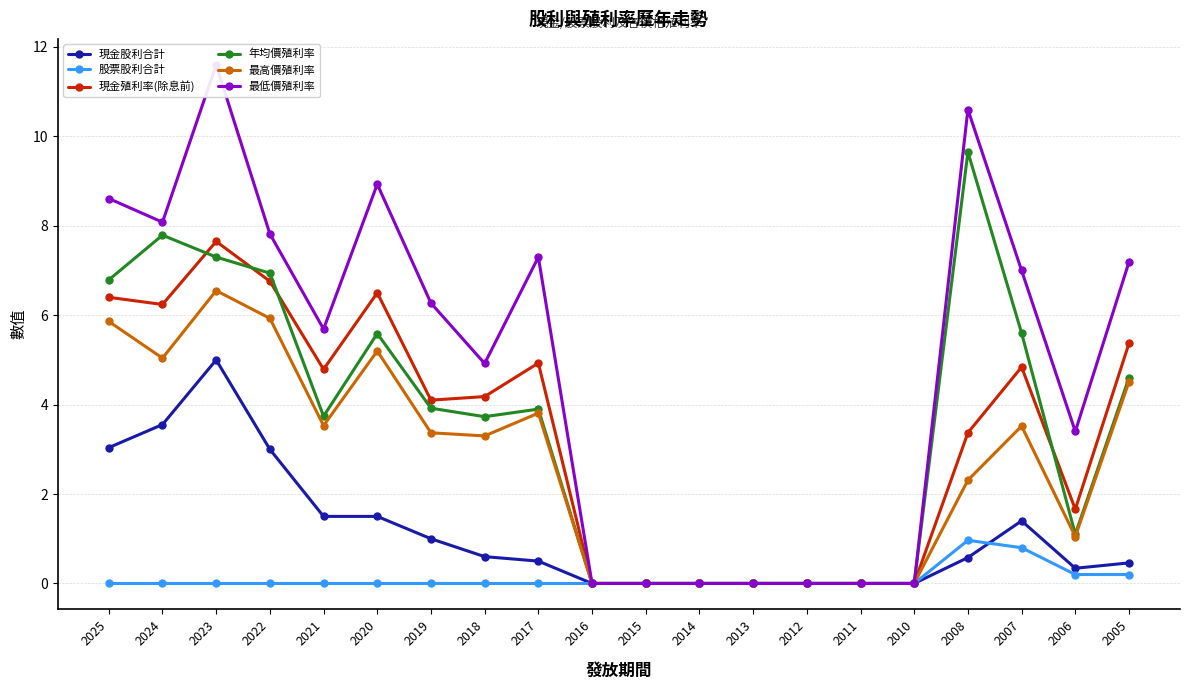

Where is 股票股利合計 nearest to the value 0?

2025